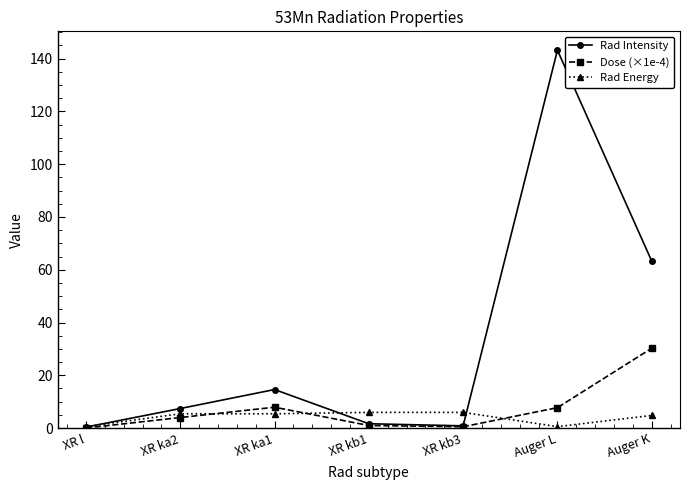

At which category does Rad Intensity reach its first local peak?

XR ka1